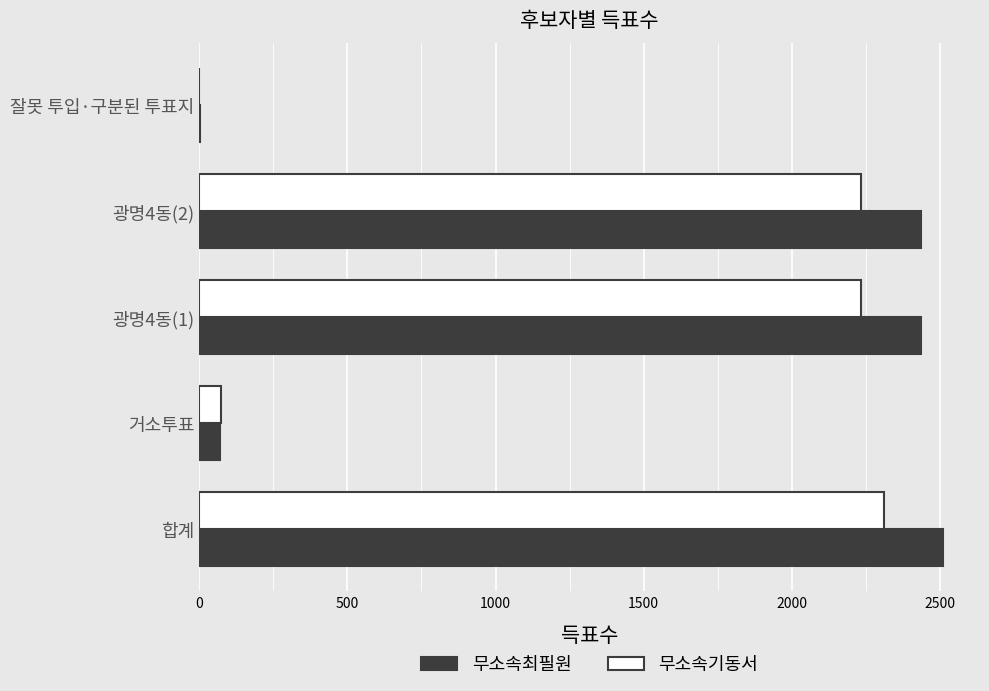

The value of 무소속기동서 at 광명4동(1) is 2234. True or false?

True